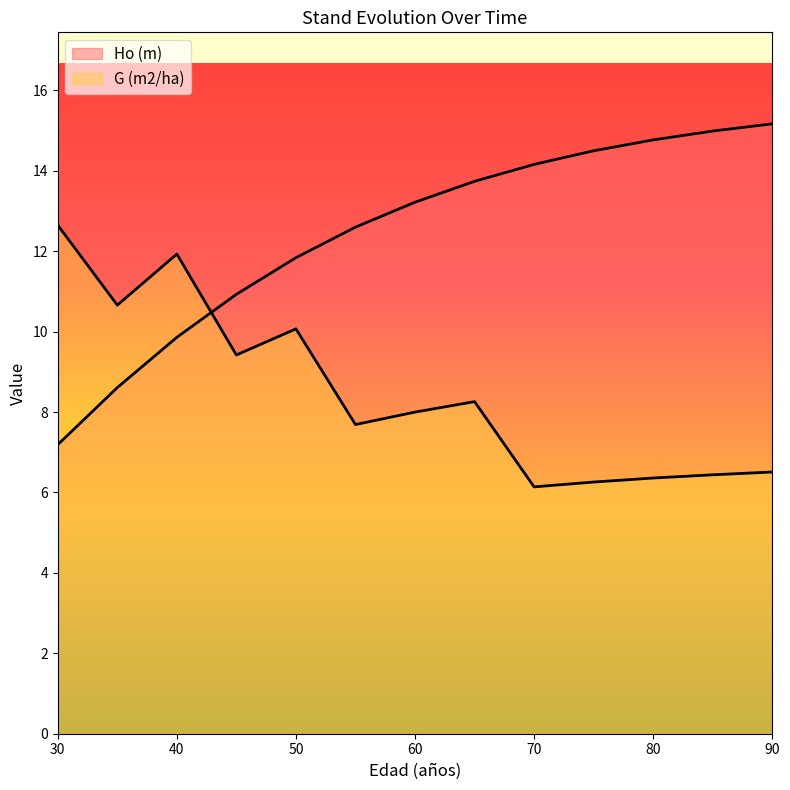

The Ho (m) series shows 20.7 at 60. True or false?

False